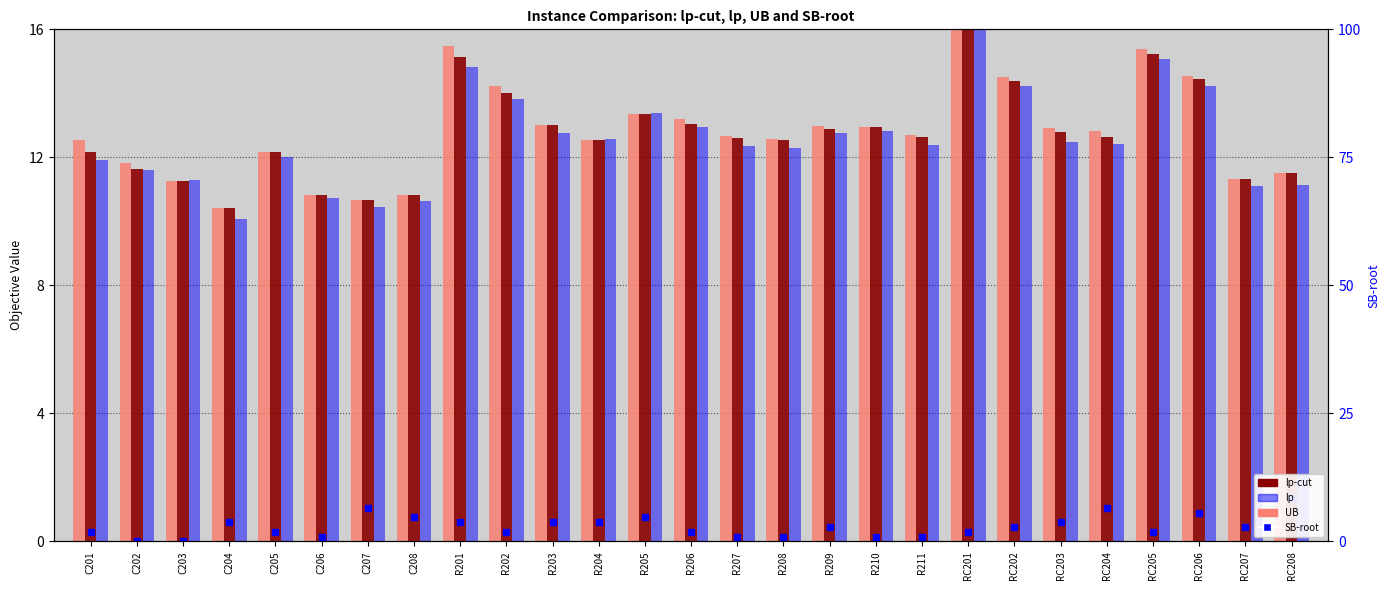

What is the approximate value of lp-cut at C208?

10.8